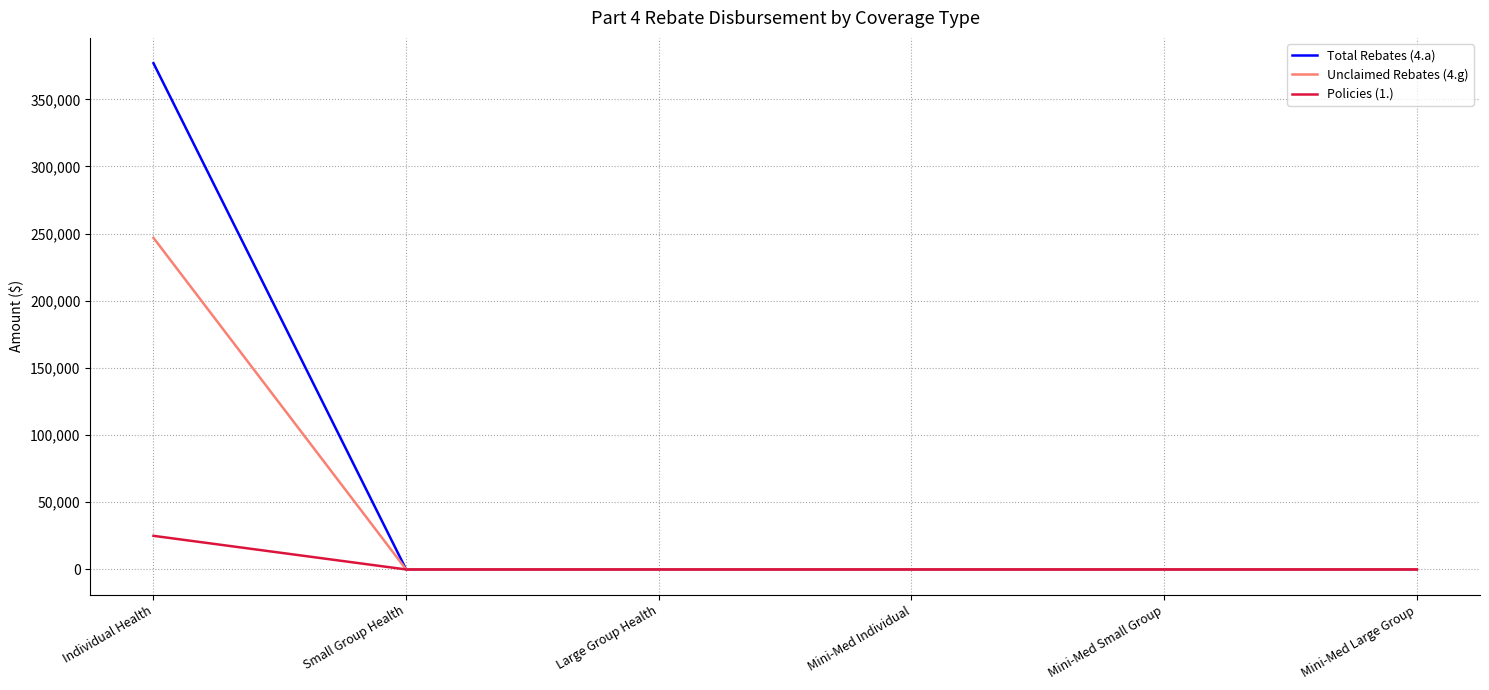

What is the average value of the Unclaimed Rebates (4.g) series?

41146.1